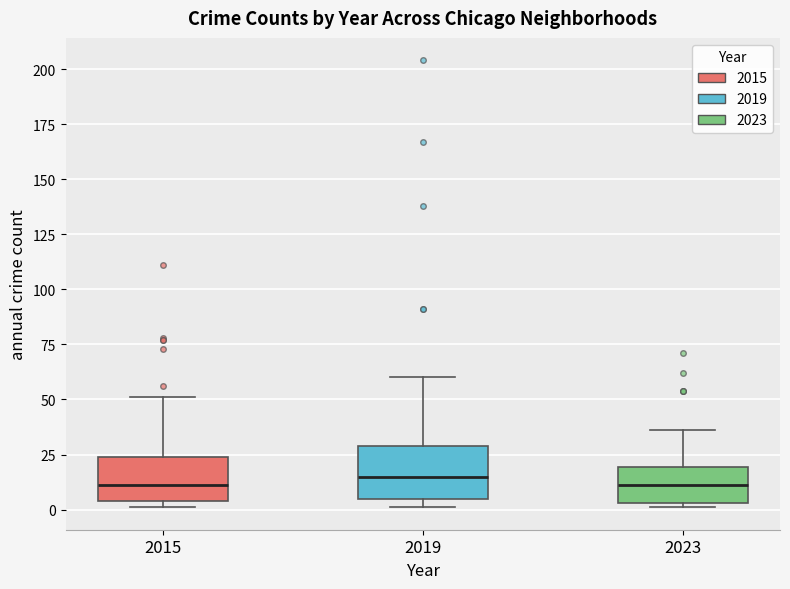

Reading left to right, read every box against the y-axis: the position of its median line, the range the box covers, and the ends of its whiskers. The values are not printed on the chart, so give them approximately, as read against the axis.

2015: median 10, box 5 to 25, whiskers 0 to 50
2019: median 15, box 5 to 30, whiskers 0 to 60
2023: median 10, box 5 to 20, whiskers 0 to 35